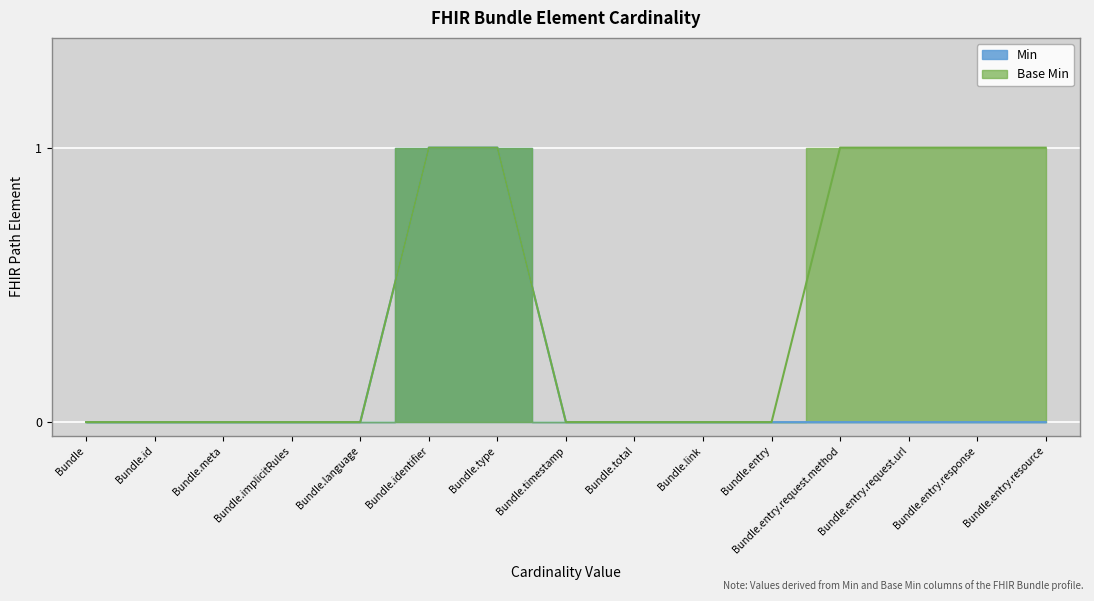

True or false: Min and Base Min cross at least once.

False